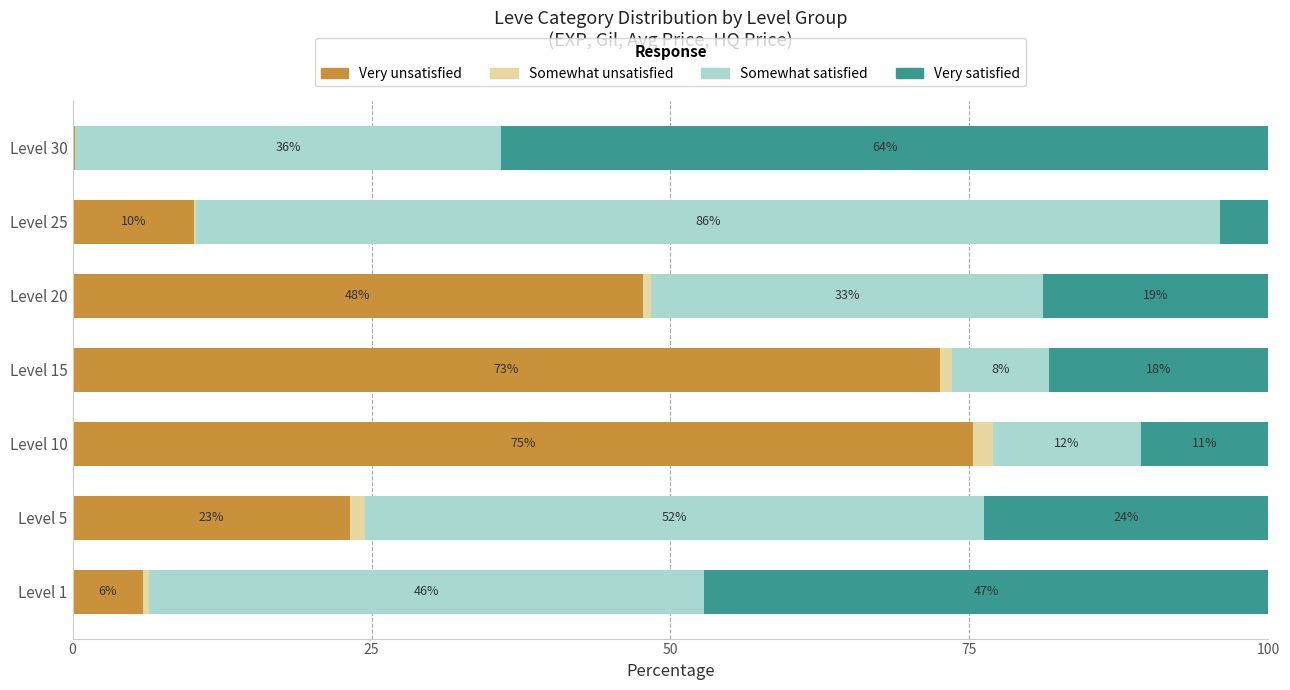

What are all the series names shown in the legend?

Very unsatisfied, Somewhat unsatisfied, Somewhat satisfied, Very satisfied